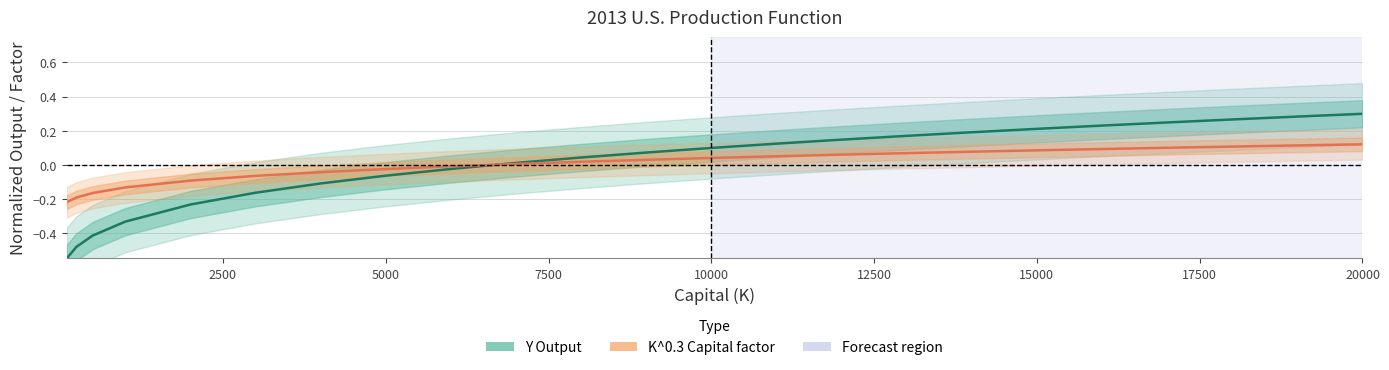

True or false: Y center has more than 1 interior local peaks.

False